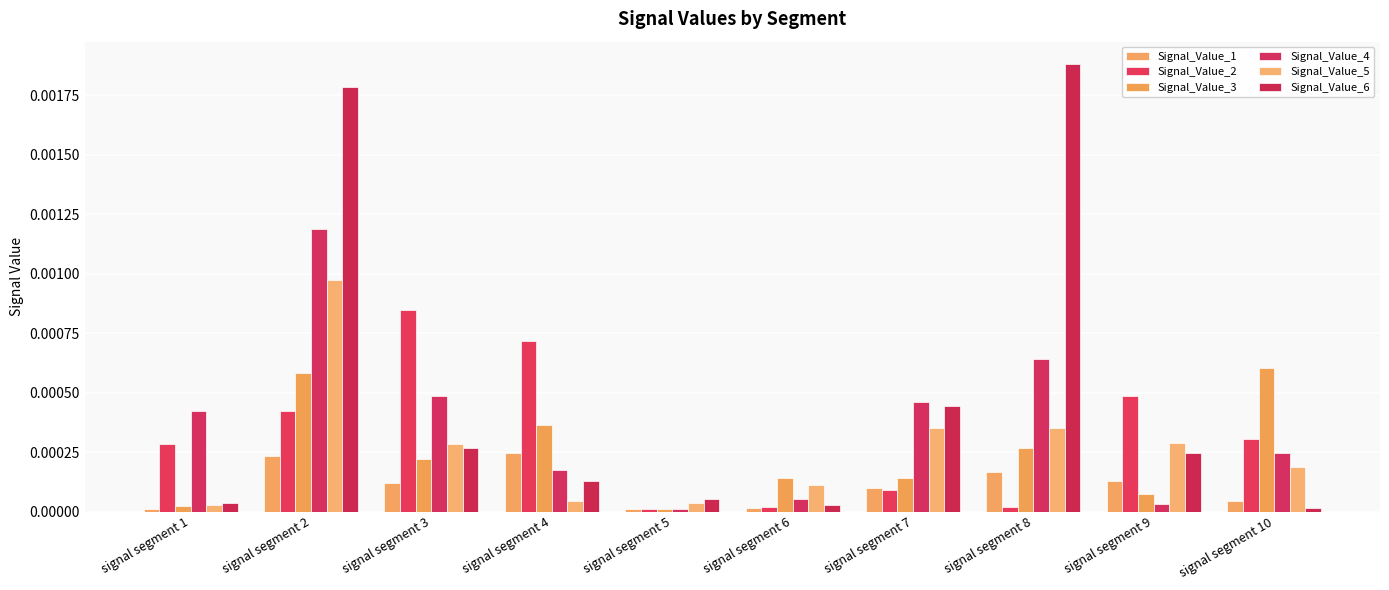

What are all the series names shown in the legend?

Signal_Value_1, Signal_Value_2, Signal_Value_3, Signal_Value_4, Signal_Value_5, Signal_Value_6